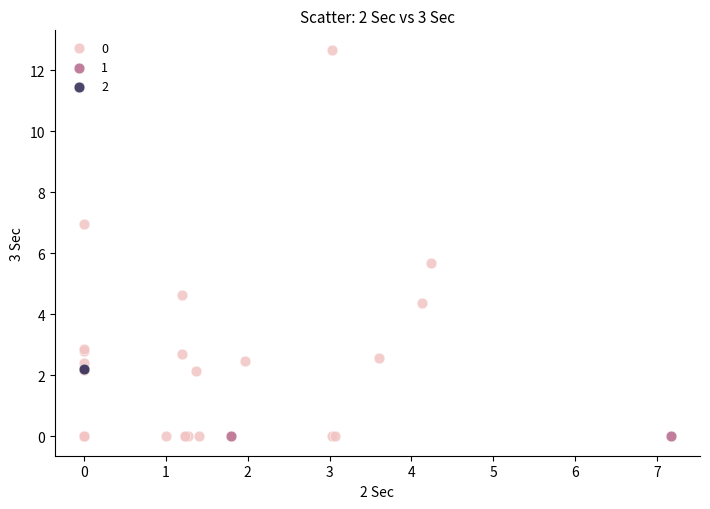

What are all the series names shown in the legend?

0, 1, 2